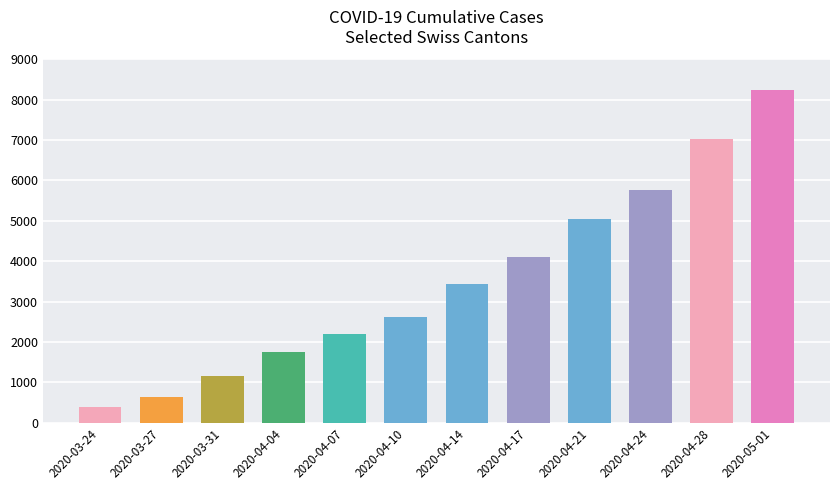

Count the number of data series in this chart.

1